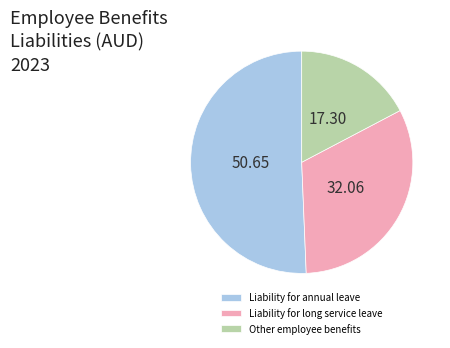

Rank the categories by value from lowest to highest.

Other employee benefits, Liability for long service leave, Liability for annual leave